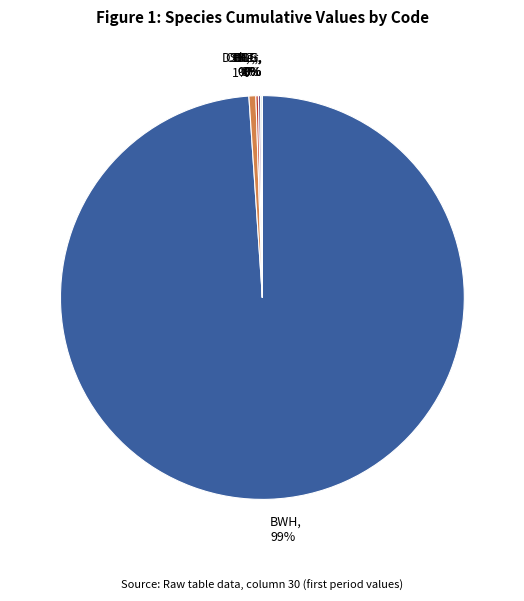

Does BWH, 99% account for over 50% of the chart?

Yes